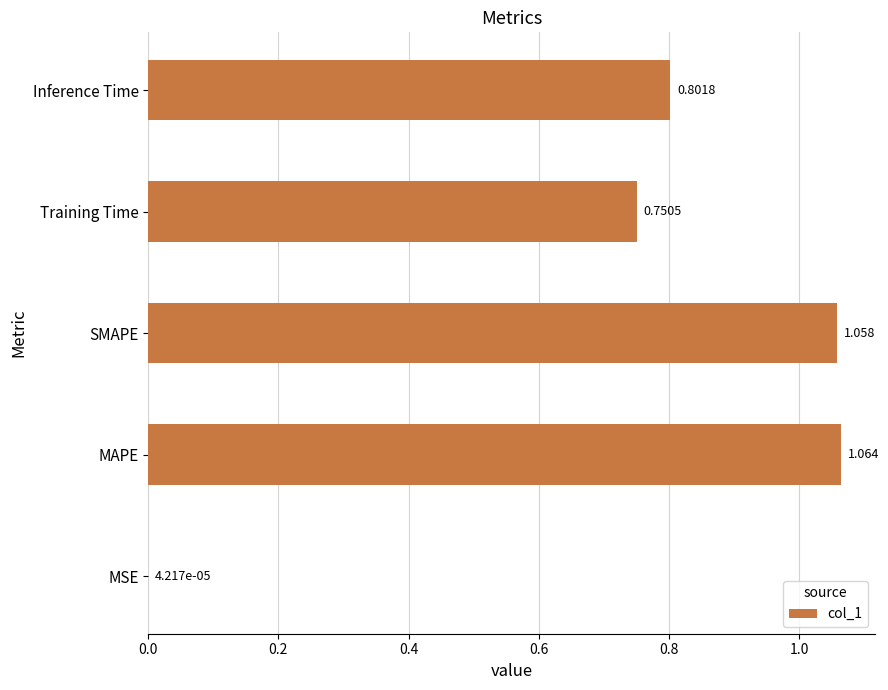

Where is the data nearest to the value 0?

MSE